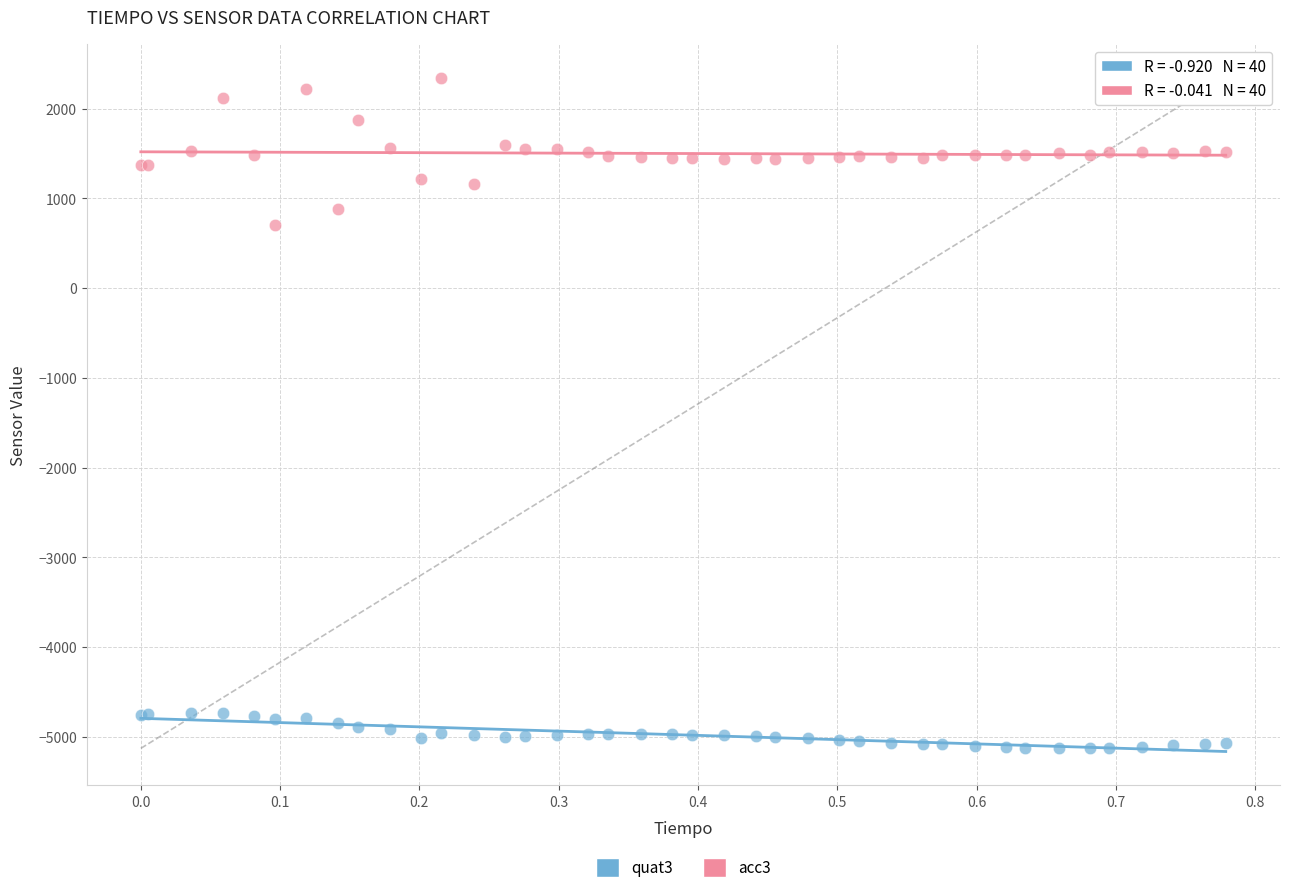

Which series has the largest Y range (max minus min)?

acc3